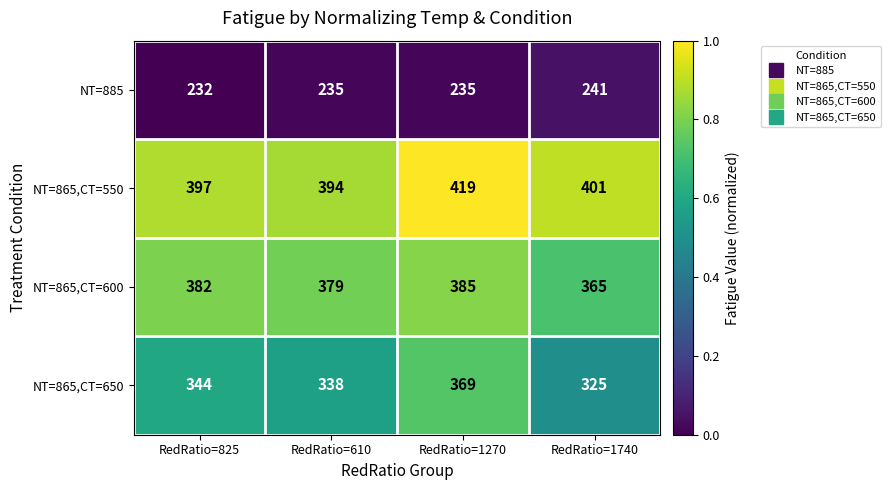

Is it true that NT=885 equals 342 at RedRatio=825?

False